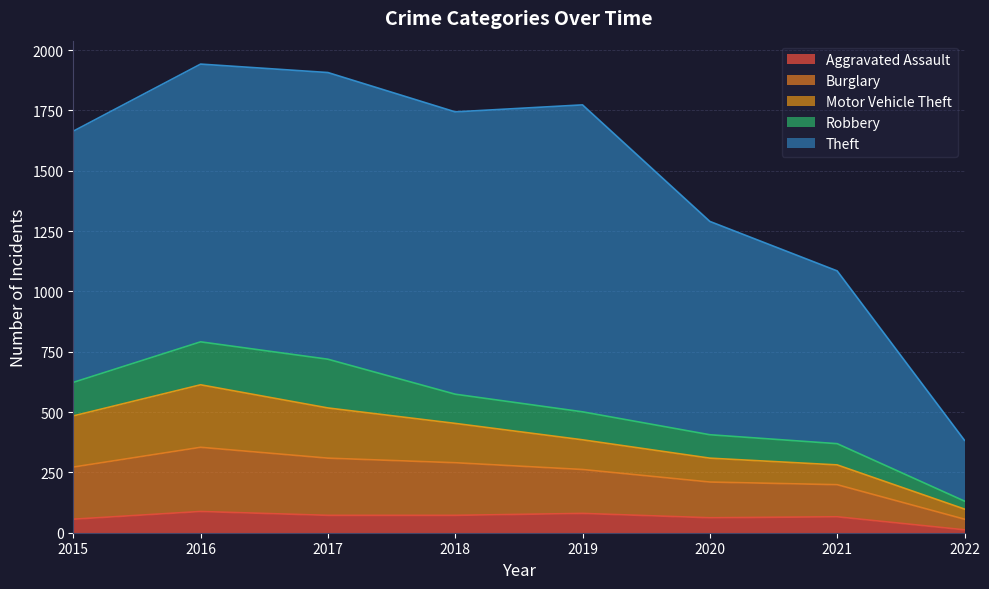

Reading right to left, list all the values displayed in this chart.

Aggravated Assault: 12	66	62	80	72	72	88	56
Burglary: 44	133	148	182	218	237	266	216
Motor Vehicle Theft: 42	82	99	123	163	208	259	212
Robbery: 33	88	97	116	121	202	178	139
Theft: 252	716	884	1272	1170	1188	1151	1041